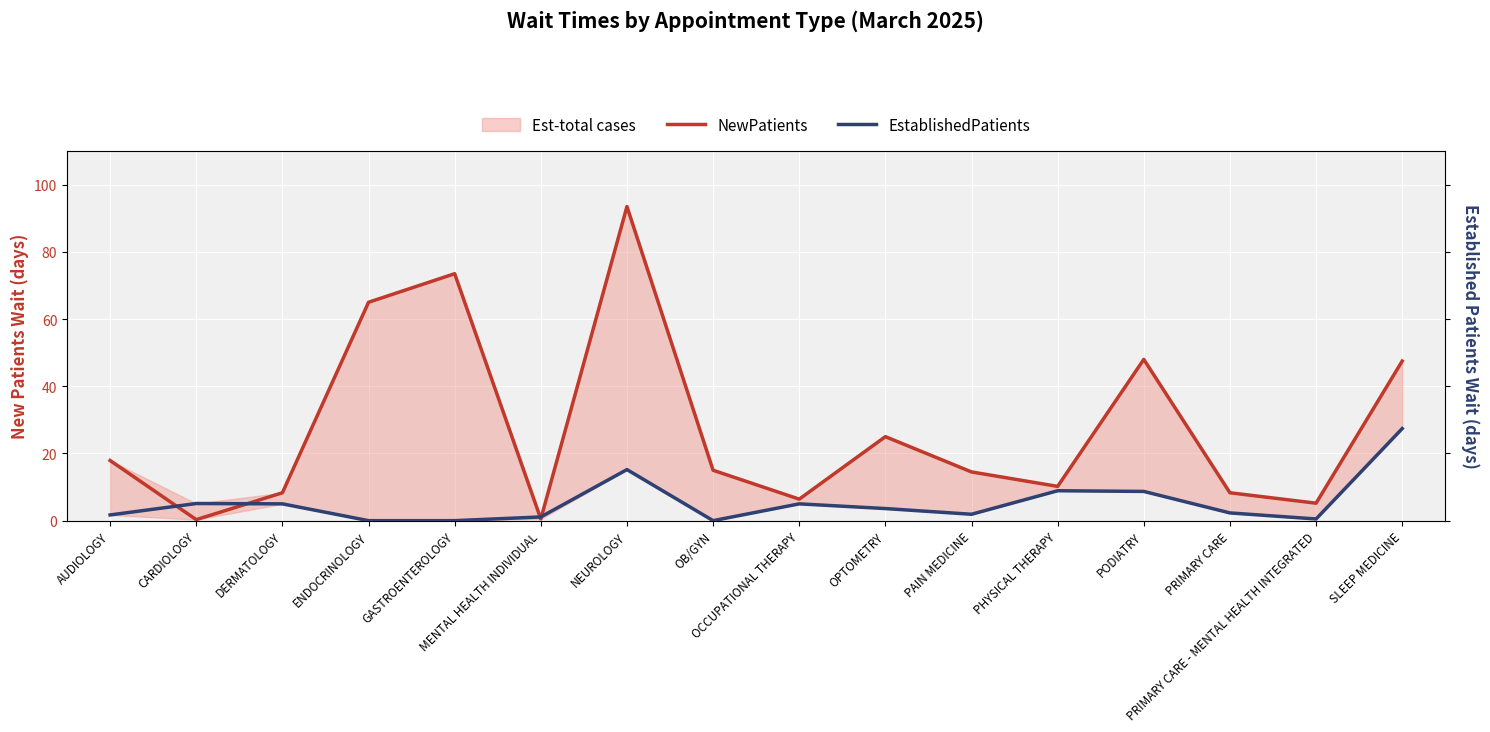

Reading left to right, transcribe all the data shown in this chart.

NewPatients: AUDIOLOGY=17.9	CARDIOLOGY=0.3	DERMATOLOGY=8.3	ENDOCRINOLOGY=65.0	GASTROENTEROLOGY=73.5	MENTAL HEALTH INDIVIDUAL=0.5	NEUROLOGY=93.5	OB/GYN=15.0	OCCUPATIONAL THERAPY=6.4	OPTOMETRY=25.0	PAIN MEDICINE=14.5	PHYSICAL THERAPY=10.2	PODIATRY=48.0	PRIMARY CARE=8.3	PRIMARY CARE - MENTAL HEALTH INTEGRATED=5.2	SLEEP MEDICINE=47.5
EstablishedPatients: AUDIOLOGY=1.7	CARDIOLOGY=5.1	DERMATOLOGY=5.0	ENDOCRINOLOGY=0.0	GASTROENTEROLOGY=0.0	MENTAL HEALTH INDIVIDUAL=1.1	NEUROLOGY=15.2	OB/GYN=0.0	OCCUPATIONAL THERAPY=5.0	OPTOMETRY=3.6	PAIN MEDICINE=1.9	PHYSICAL THERAPY=8.9	PODIATRY=8.7	PRIMARY CARE=2.3	PRIMARY CARE - MENTAL HEALTH INTEGRATED=0.5	SLEEP MEDICINE=27.4